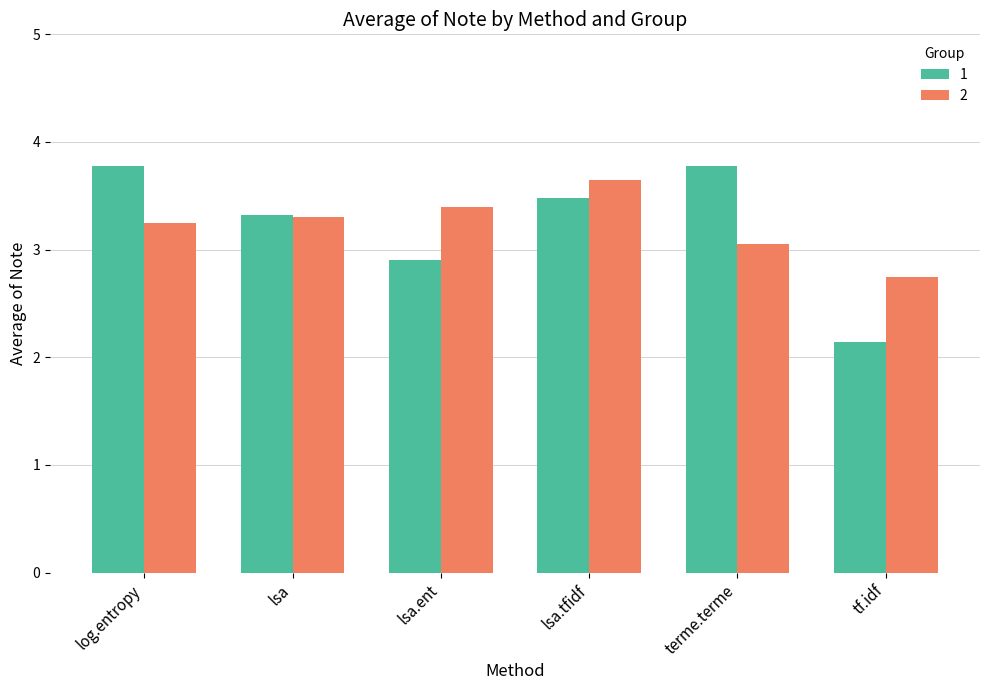

What is the label of the 4th bar from the right?

lsa.ent